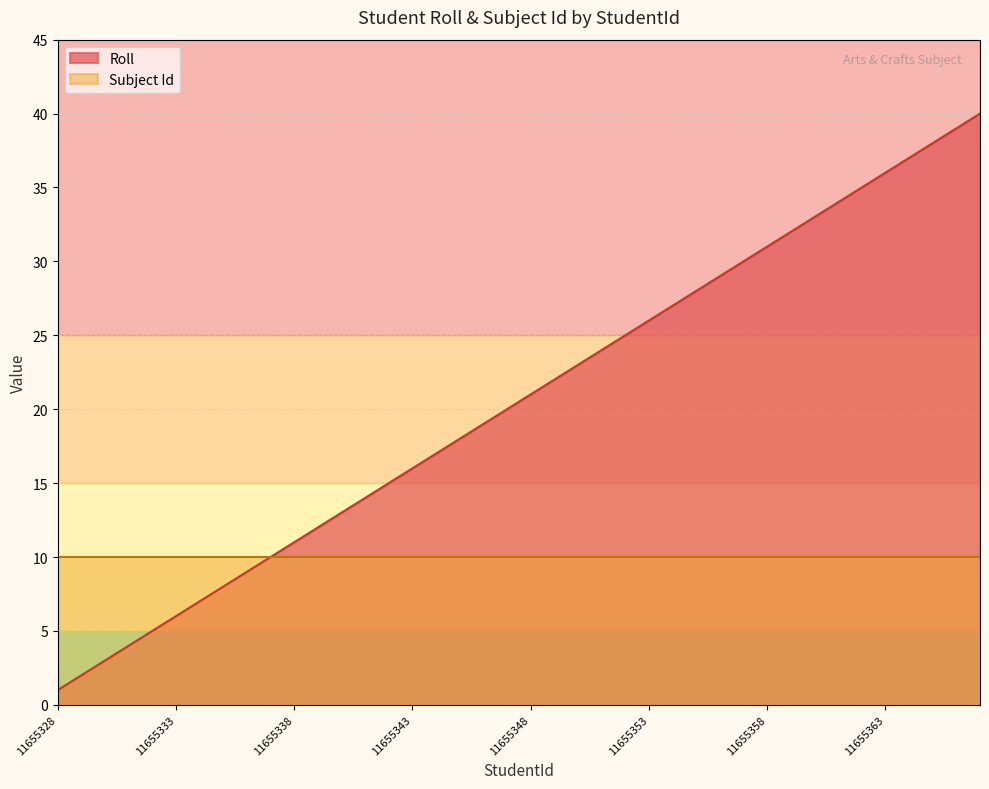

What is the greatest value displayed?

40